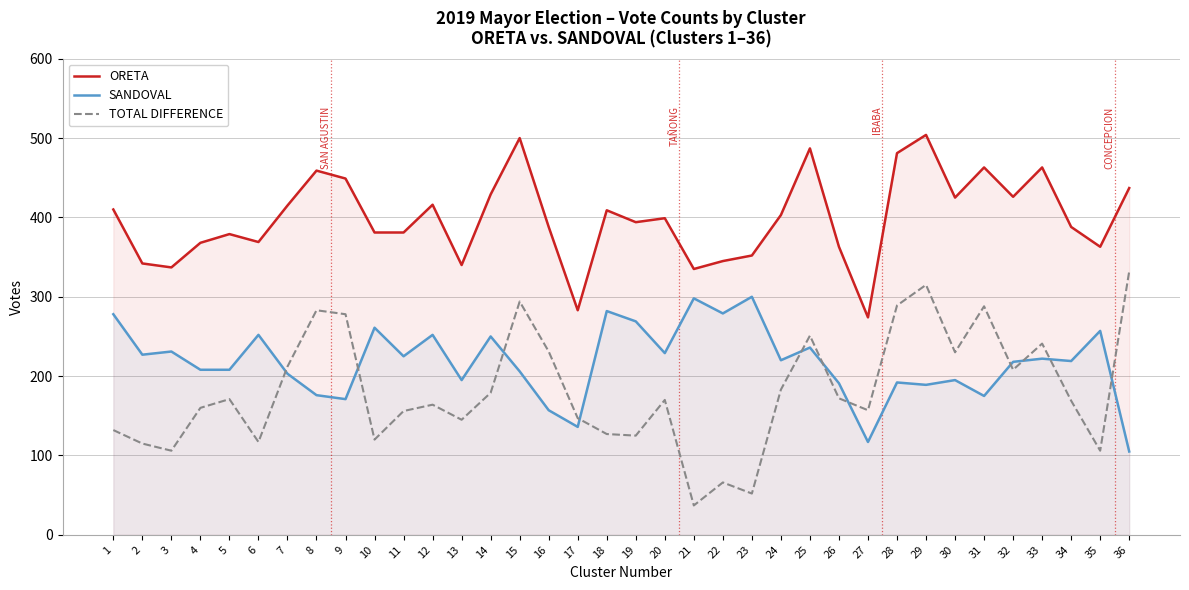

Reading left to right, list all the values displayed in this chart.

ORETA: 1=410	2=342	3=337	4=368	5=379	6=369	7=415	8=459	9=449	10=381	11=381	12=416	13=340	14=429	15=500	16=388	17=283	18=409	19=394	20=399	21=335	22=345	23=352	24=403	25=487	26=363	27=274	28=481	29=504	30=425	31=463	32=426	33=463	34=388	35=363	36=437
SANDOVAL: 1=278	2=227	3=231	4=208	5=208	6=252	7=203	8=176	9=171	10=261	11=225	12=252	13=195	14=250	15=206	16=157	17=136	18=282	19=269	20=229	21=298	22=279	23=300	24=220	25=236	26=191	27=117	28=192	29=189	30=195	31=175	32=218	33=222	34=219	35=257	36=105
TOTAL DIFFERENCE: 1=132	2=115	3=106	4=160	5=171	6=117	7=212	8=283	9=278	10=120	11=156	12=164	13=145	14=179	15=294	16=231	17=147	18=127	19=125	20=170	21=37	22=66	23=52	24=183	25=251	26=172	27=157	28=289	29=315	30=230	31=288	32=208	33=241	34=169	35=106	36=332